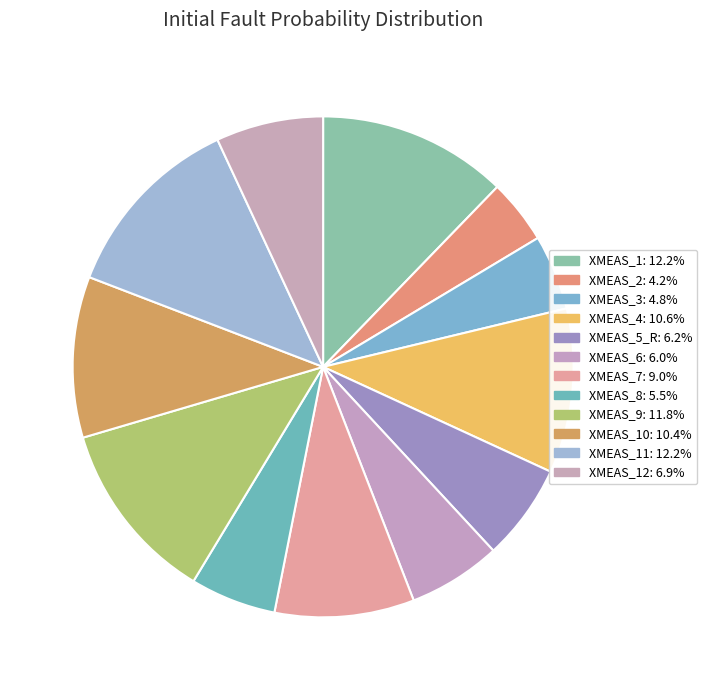

How many segments does this pie chart have?

12